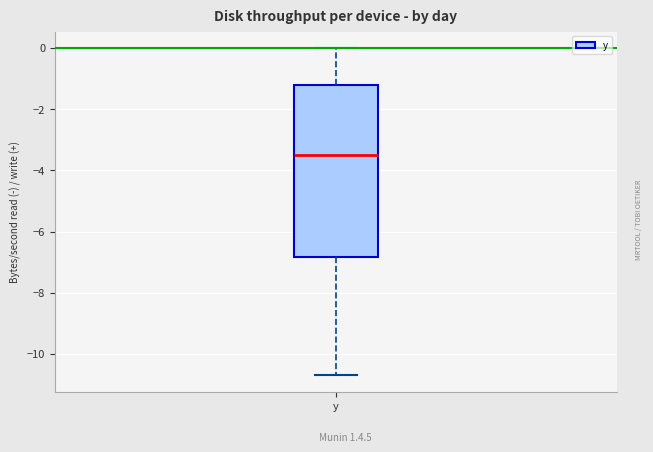

Transcribe this box plot: give where the median line is, the range the box spans, and where the two whiskers end, as read against the y-axis. The values are not printed on the chart, so give them approximately, as read against the axis.

median -3.4, box -6.8 to -1.2, whiskers -10.6 to 0.0